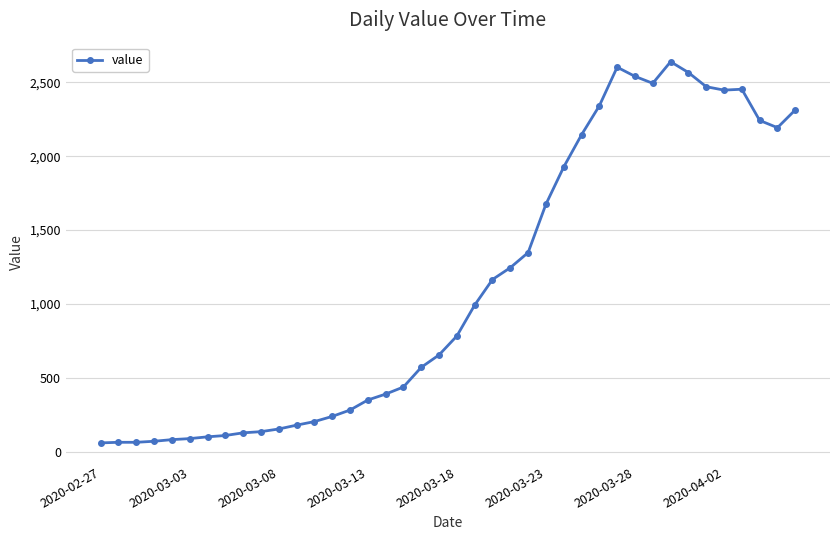

What is the difference between the maximum and minimum values?

2578